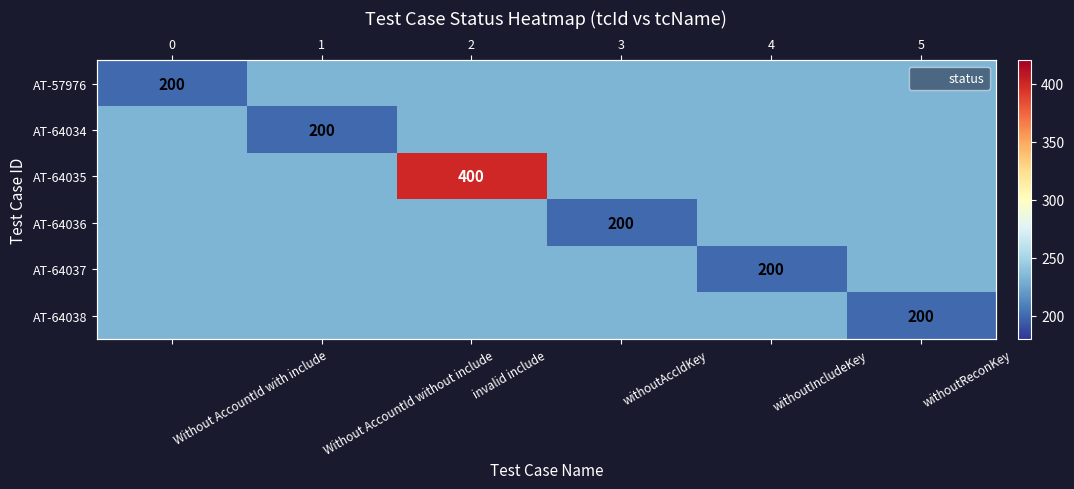

Where does the AT-64037 series first go above 233?

Without AccountId with include